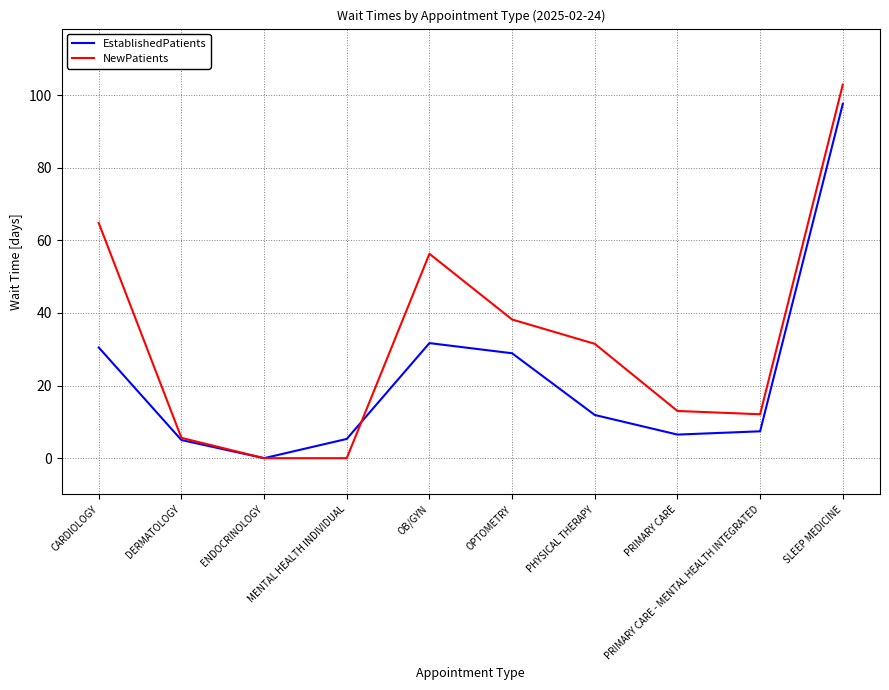

At which category is the sum across all series the highest?

SLEEP MEDICINE